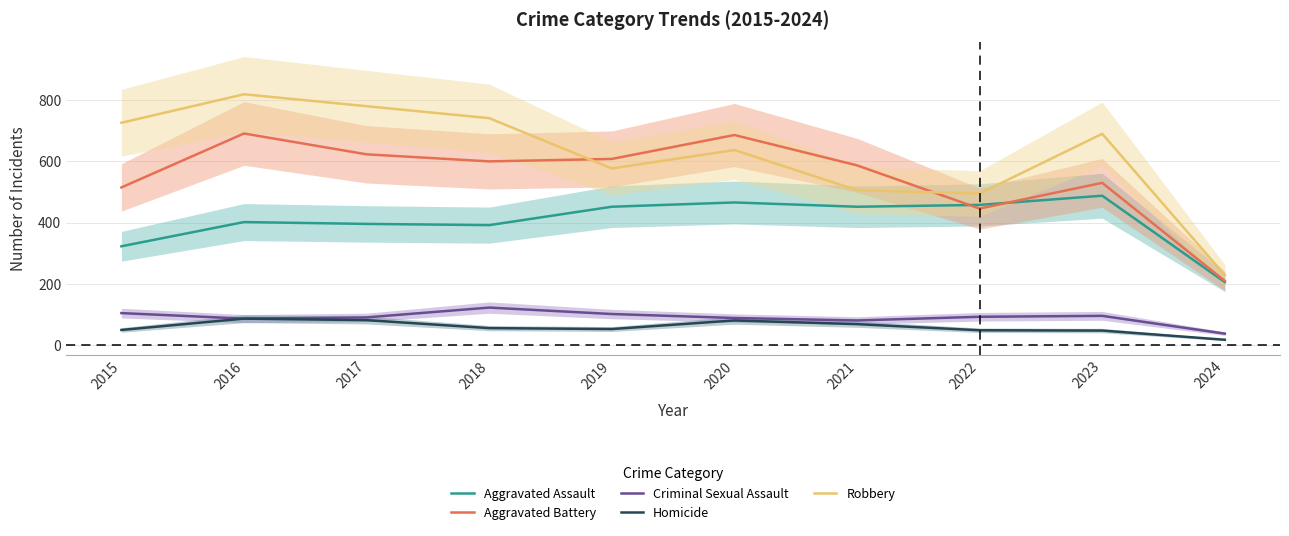

How many data points in Criminal Sexual Assault are above 93?

4